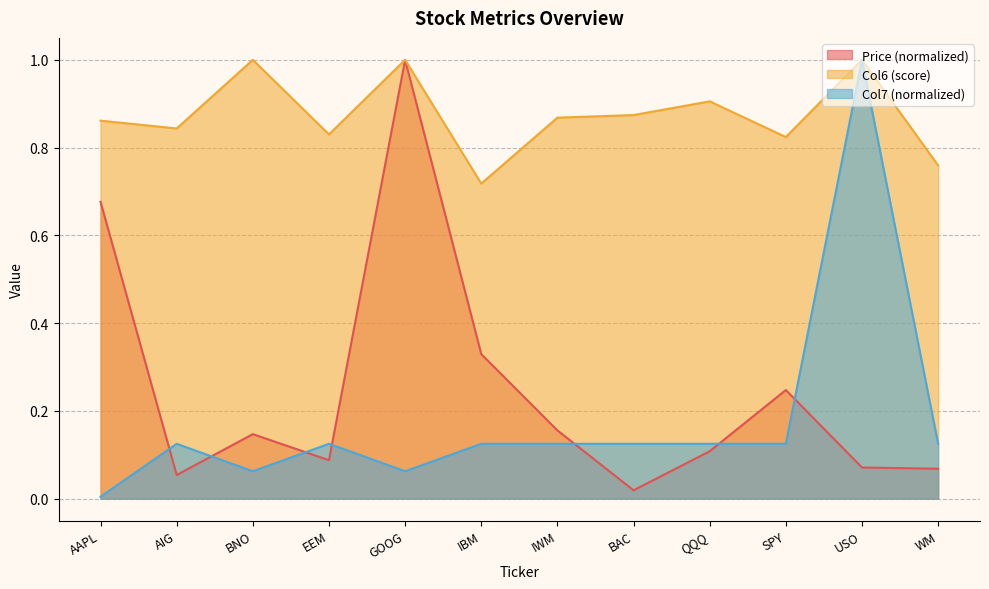

Rank the categories by Price value from lowest to highest.

BAC, AIG, WM, USO, EEM, QQQ, BNO, IWM, SPY, IBM, AAPL, GOOG